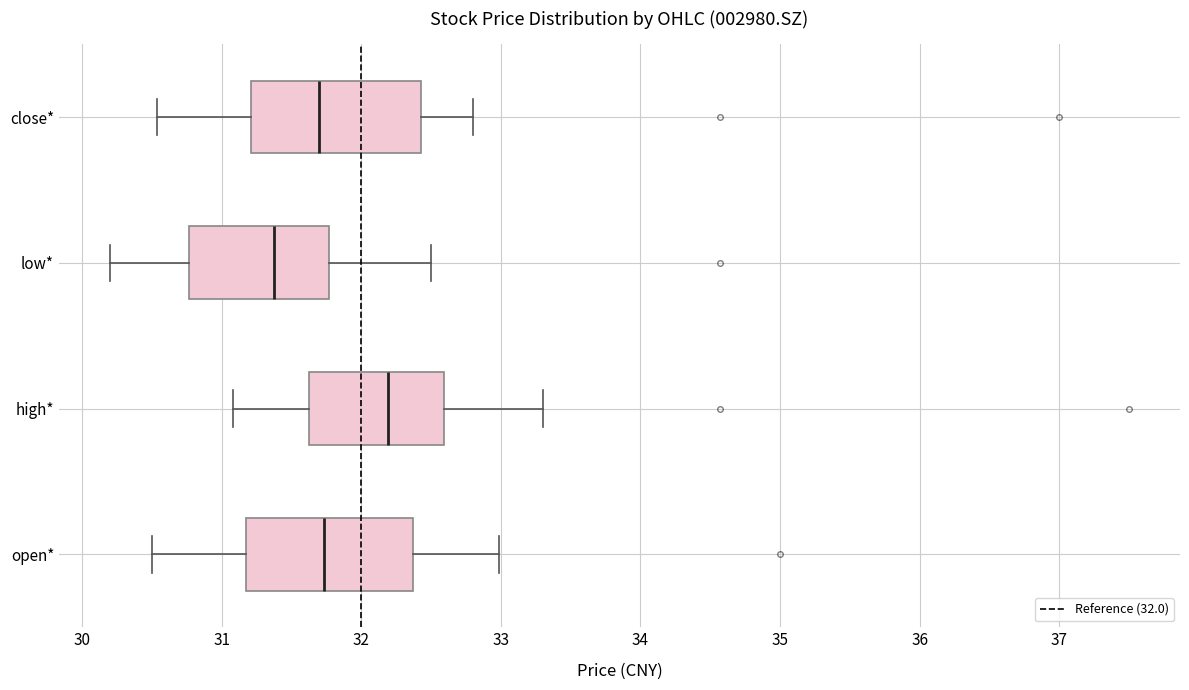

Where does the median line of the box for open* sit on the x-axis? The values are not printed on the chart, so give them approximately, as read against the axis.

31.7